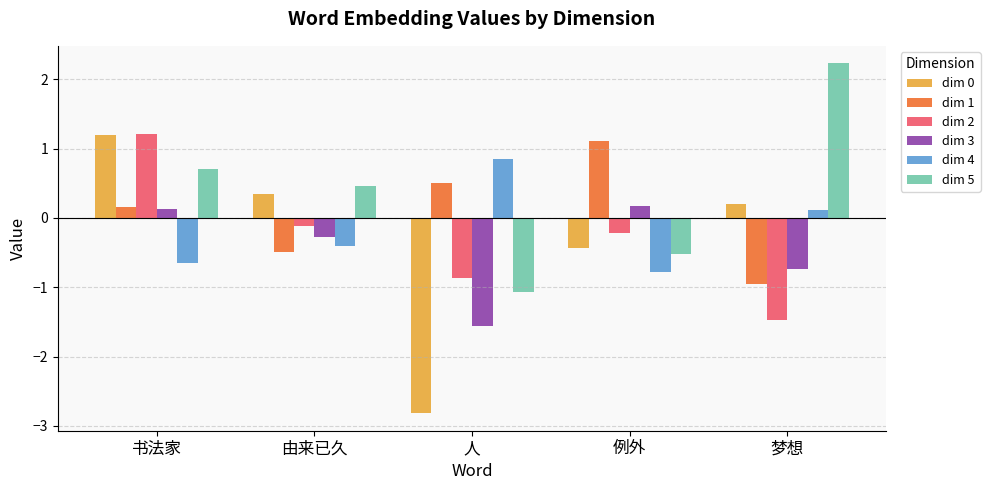

Reading right to left, transcribe all the data shown in this chart.

dim 0: 0.2	-0.4	-2.8	0.3	1.2
dim 1: -1.0	1.1	0.5	-0.5	0.2
dim 2: -1.5	-0.2	-0.9	-0.1	1.2
dim 3: -0.7	0.2	-1.6	-0.3	0.1
dim 4: 0.1	-0.8	0.8	-0.4	-0.6
dim 5: 2.2	-0.5	-1.1	0.5	0.7